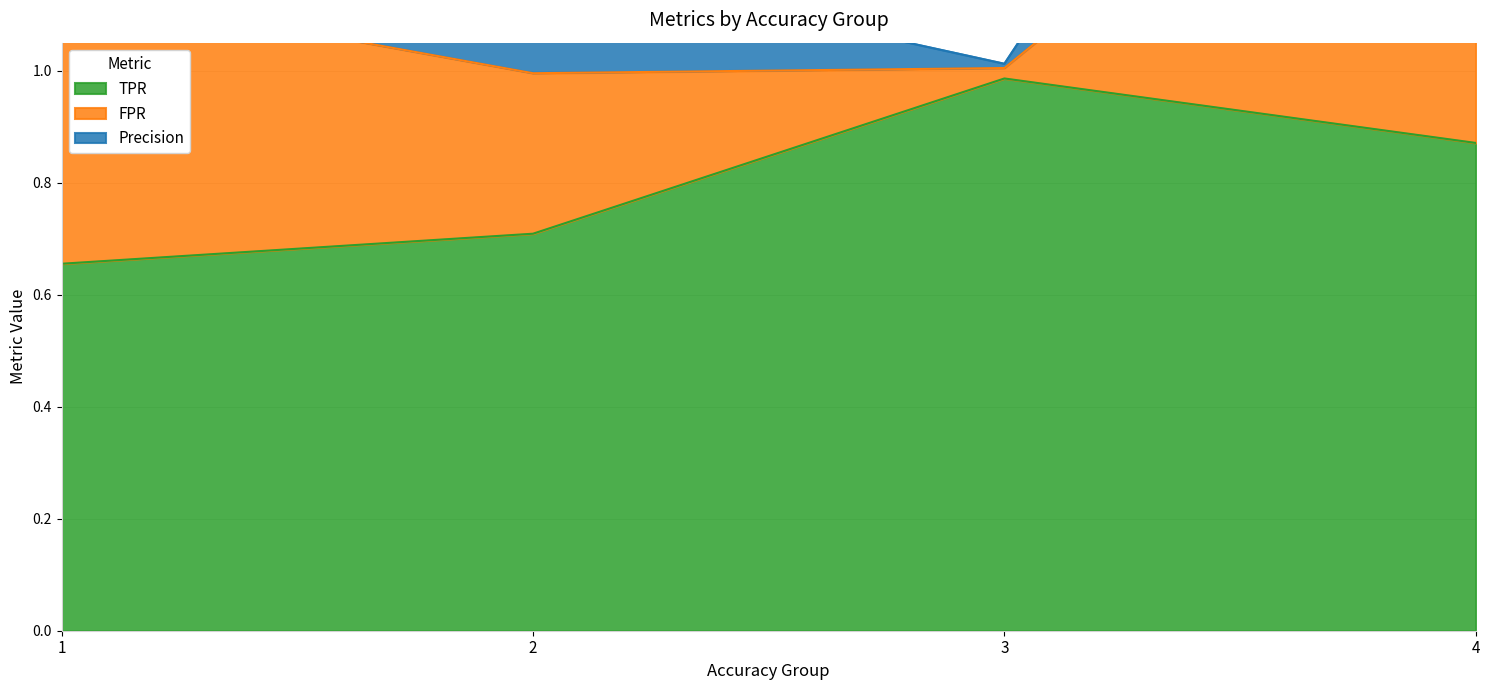

The value of TPR at 2 is 0.7. True or false?

True